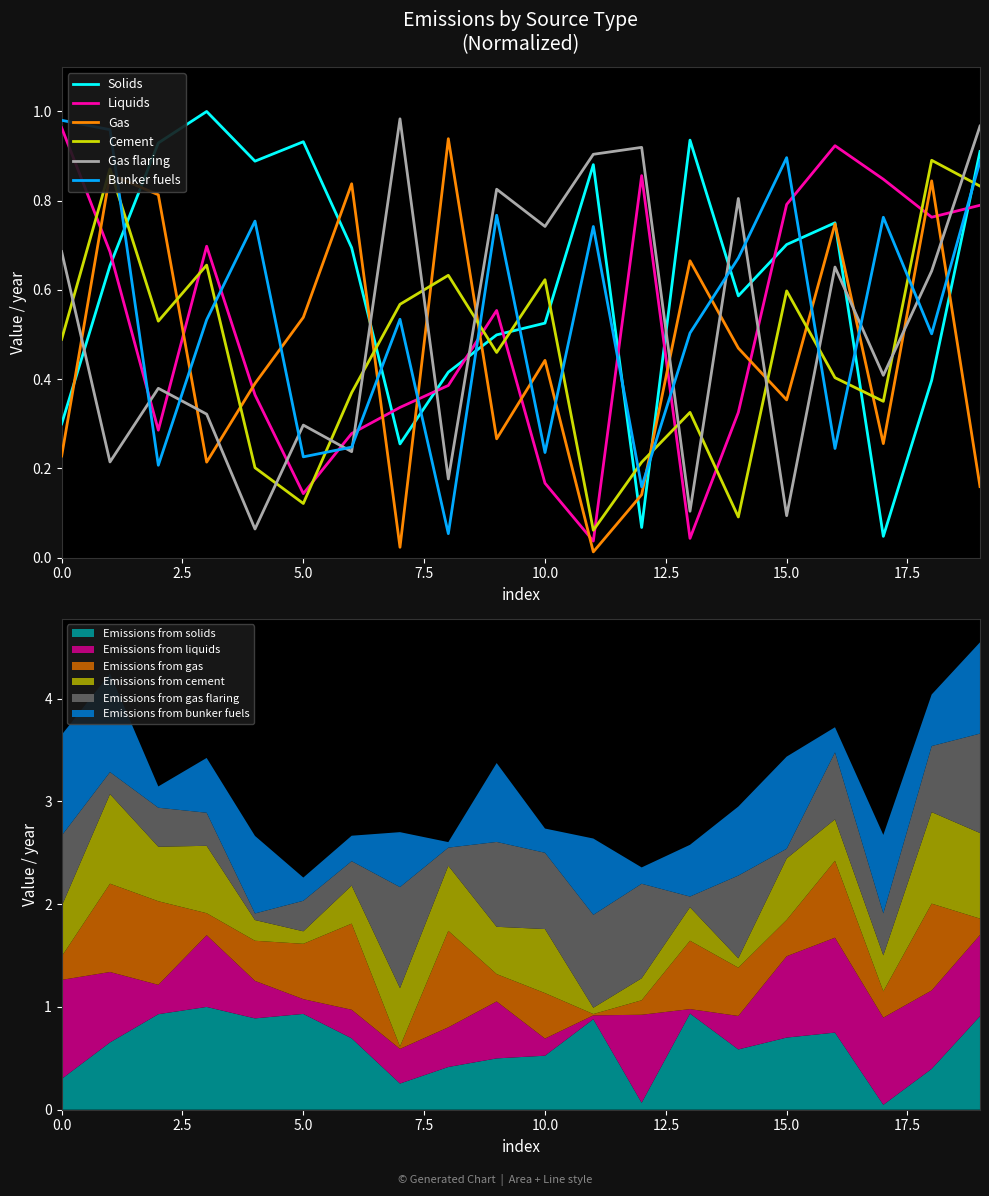

Reading right to left, list all the values displayed in this chart.

Solids: 0.9	0.4	0.0	0.8	0.7	0.6	0.9	0.1	0.9	0.5	0.5	0.4	0.3	0.7	0.9	0.9	1.0	0.9	0.7	0.3
Liquids: 0.8	0.8	0.8	0.9	0.8	0.3	0.0	0.9	0.0	0.2	0.6	0.4	0.3	0.3	0.1	0.4	0.7	0.3	0.7	1.0
Gas: 0.2	0.8	0.3	0.7	0.4	0.5	0.7	0.1	0.0	0.4	0.3	0.9	0.0	0.8	0.5	0.4	0.2	0.8	0.9	0.2
Cement: 0.8	0.9	0.4	0.4	0.6	0.1	0.3	0.2	0.1	0.6	0.5	0.6	0.6	0.4	0.1	0.2	0.7	0.5	0.9	0.5
Gas flaring: 1.0	0.6	0.4	0.7	0.1	0.8	0.1	0.9	0.9	0.7	0.8	0.2	1.0	0.2	0.3	0.1	0.3	0.4	0.2	0.7
Bunker fuels: 0.9	0.5	0.8	0.2	0.9	0.7	0.5	0.2	0.7	0.2	0.8	0.1	0.5	0.2	0.2	0.8	0.5	0.2	1.0	1.0